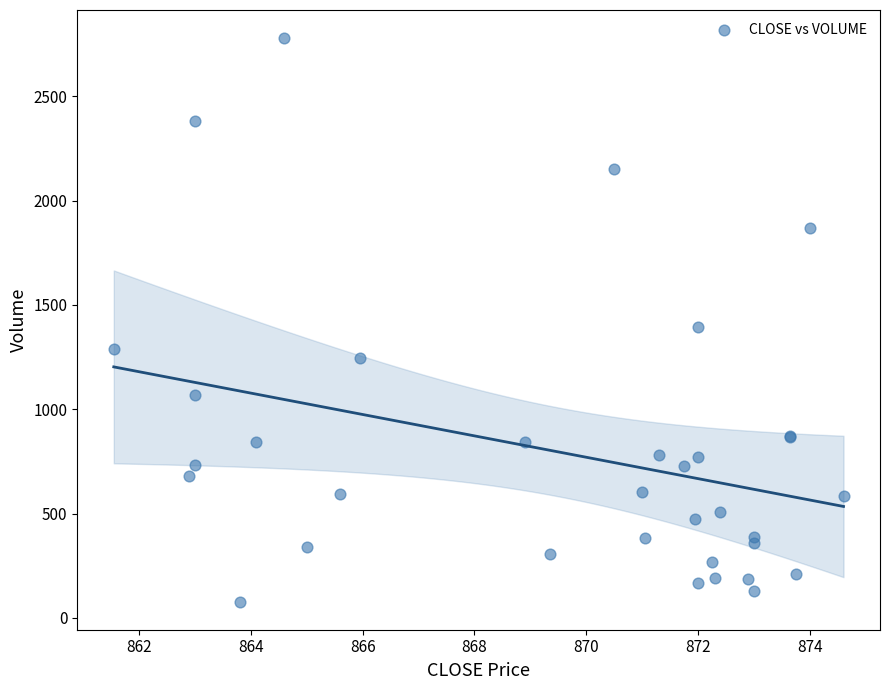

What Y value in the scatter plot is closest to 1428?

1394